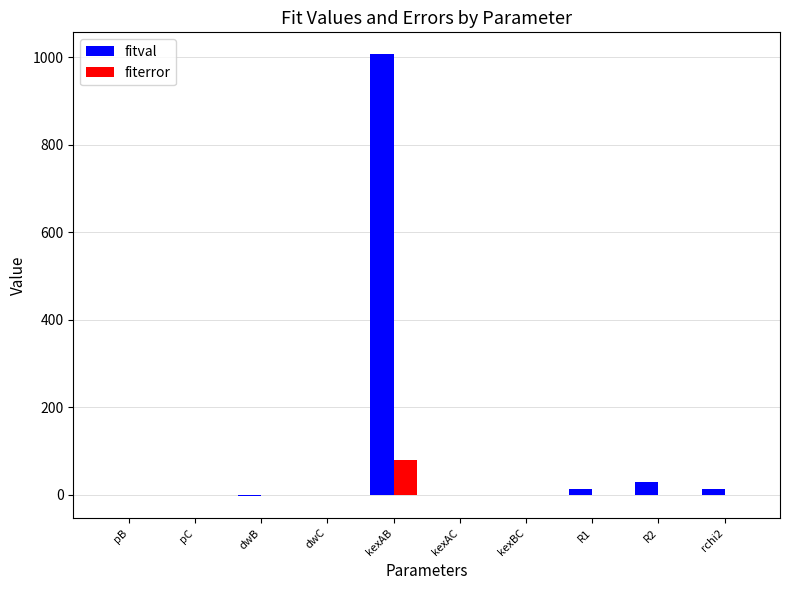

Which series changed the most between kexAB and R1?

fitval